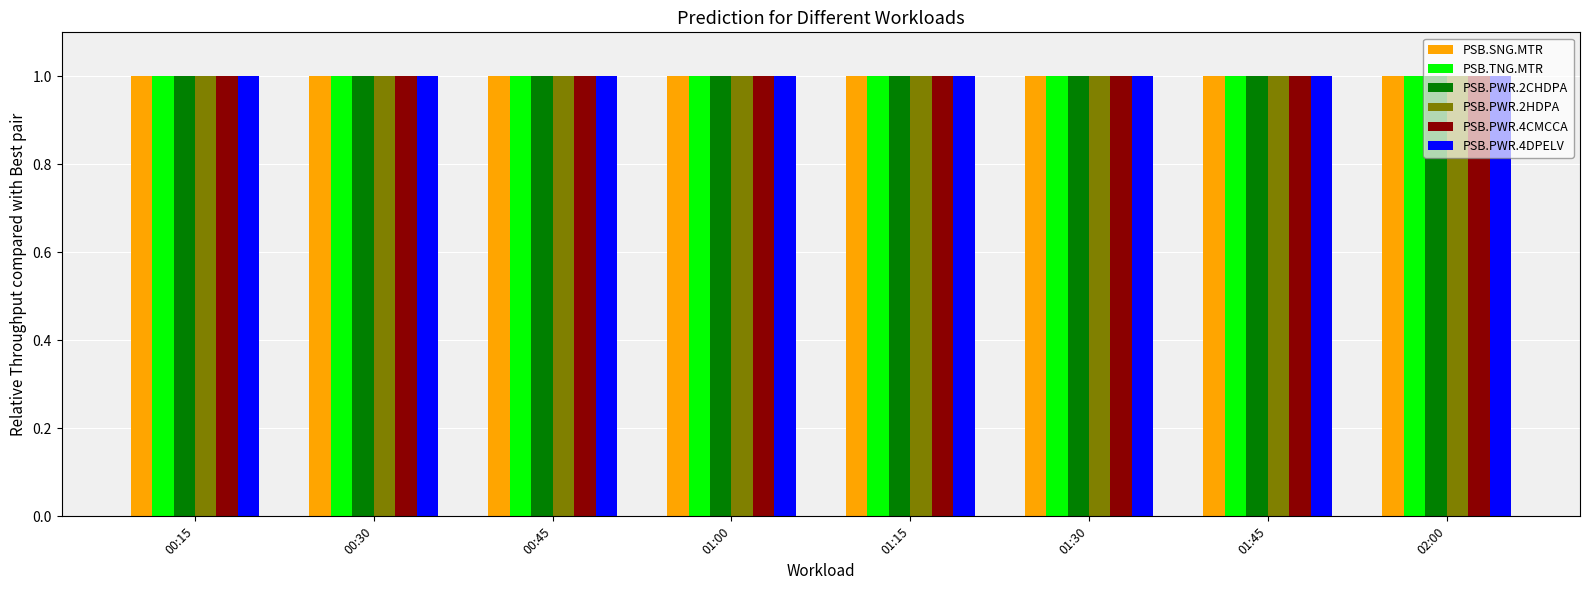

How many data points does each series have?

8